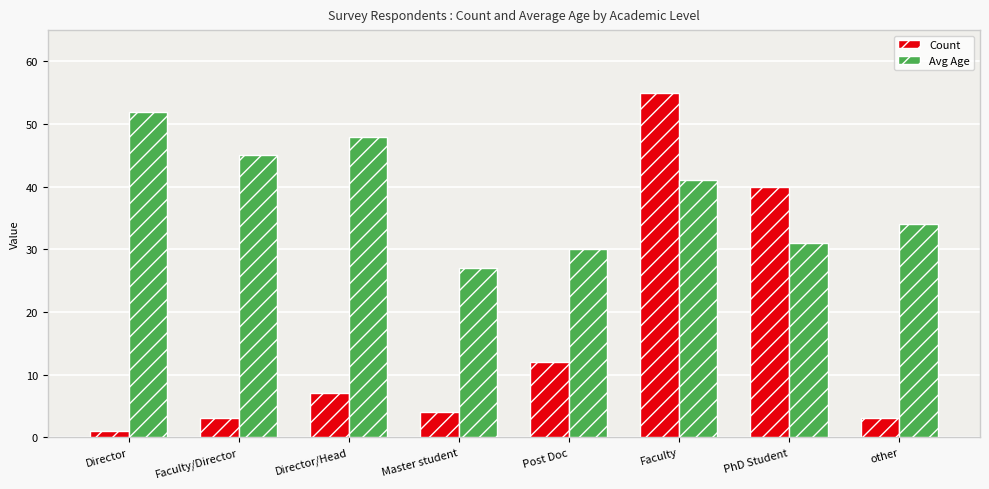

Is the value of Count at other greater than the value of Avg Age at Director?

No